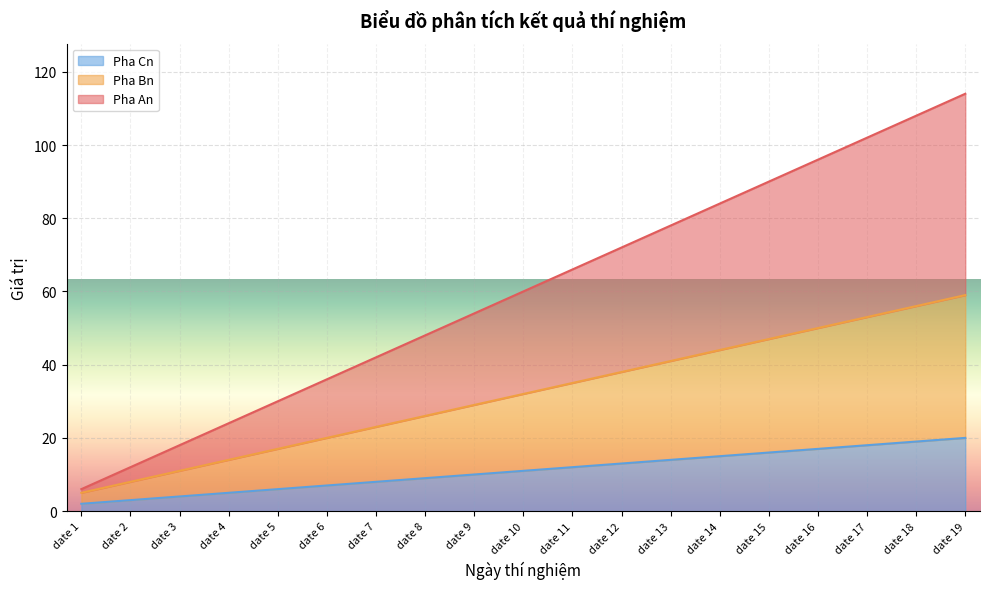

What is the highest value of the Pha Cn series?

20